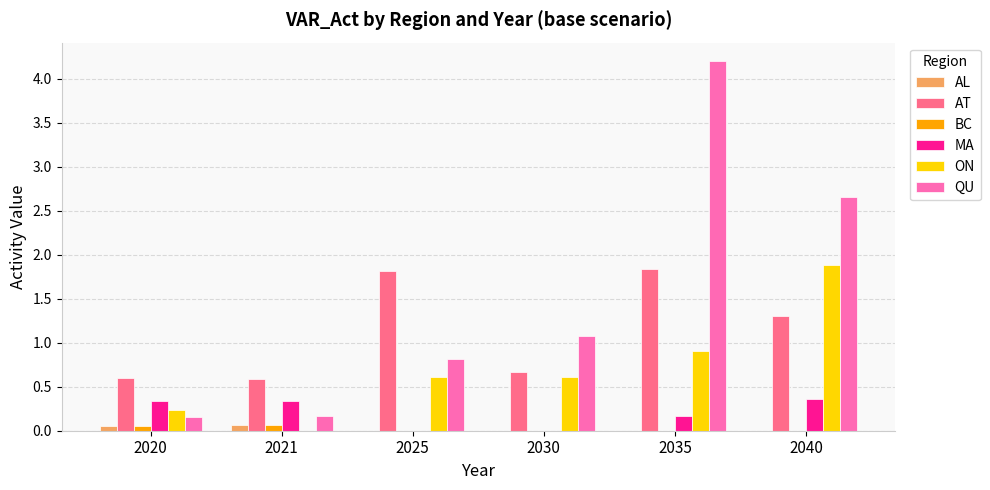

Which series changed the most between 2020 and 2035?

QU